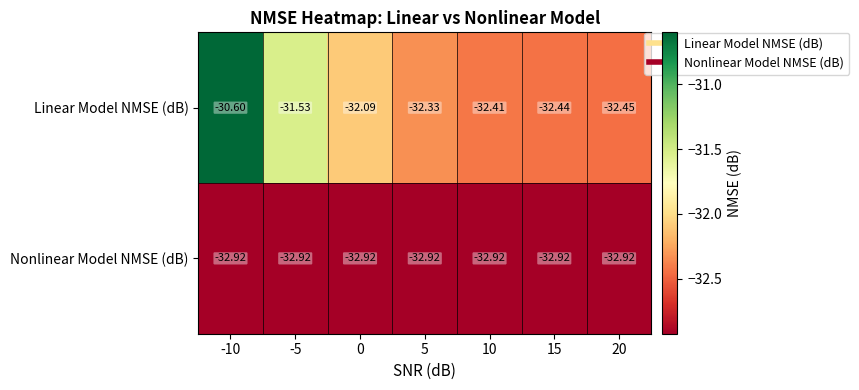

Which series has the largest total across all categories?

Linear Model NMSE (dB)